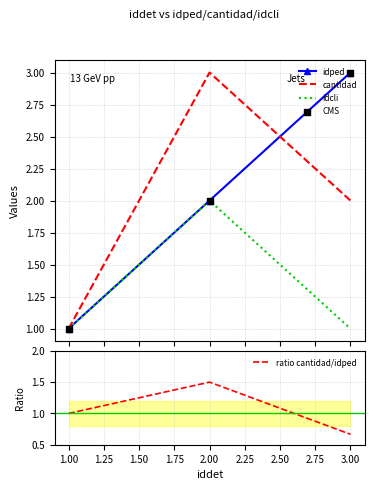

Which series has the largest total across all categories?

idped